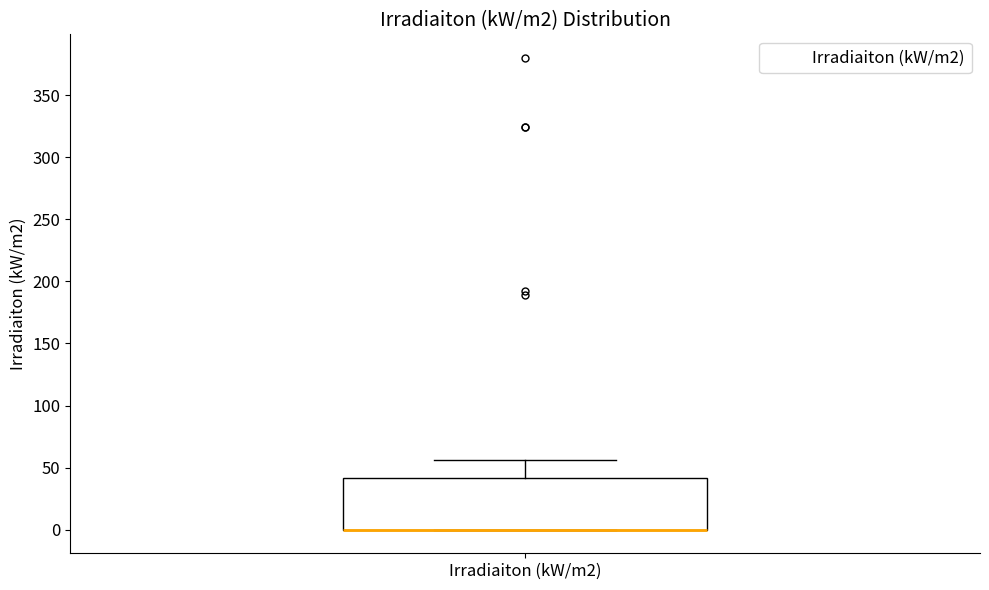

Read this box plot against the y-axis: the position of the median line, the range covered by the box, and the ends of both whiskers. The values are not printed on the chart, so give them approximately, as read against the axis.

median 0 (drawn on the box's lower edge), box 0 to 40, whiskers 0 to 55